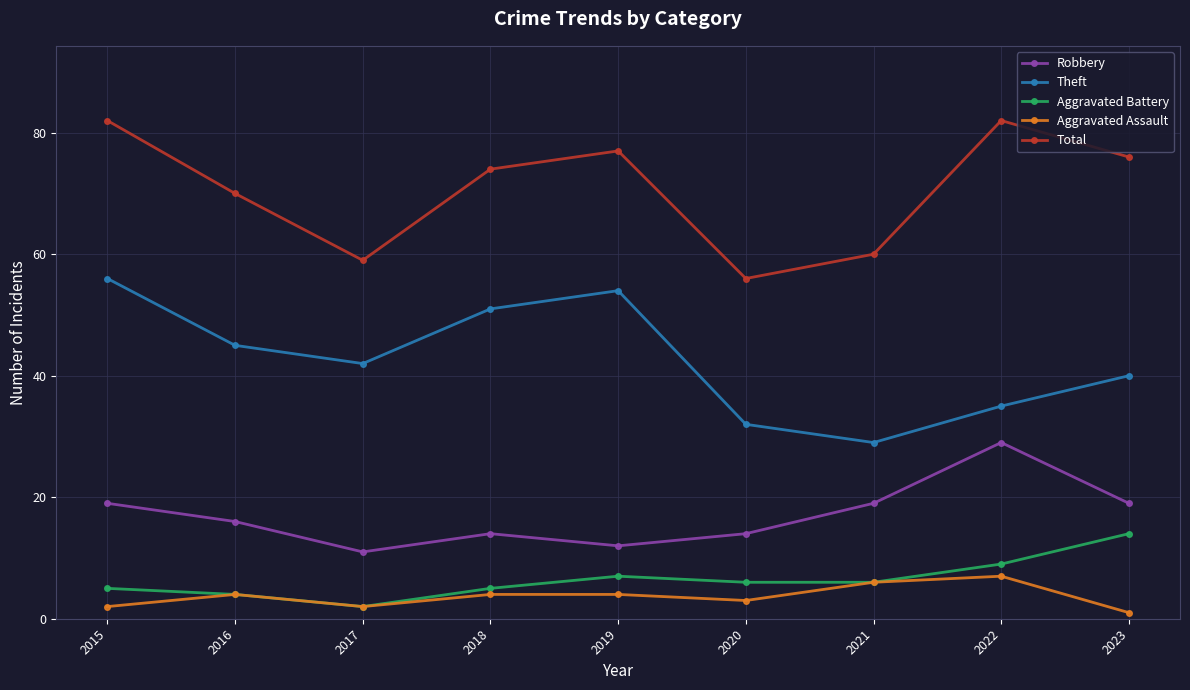

Reading left to right, transcribe all the data shown in this chart.

Robbery: 19	16	11	14	12	14	19	29	19
Theft: 56	45	42	51	54	32	29	35	40
Aggravated Battery: 5	4	2	5	7	6	6	9	14
Aggravated Assault: 2	4	2	4	4	3	6	7	1
Total: 82	70	59	74	77	56	60	82	76